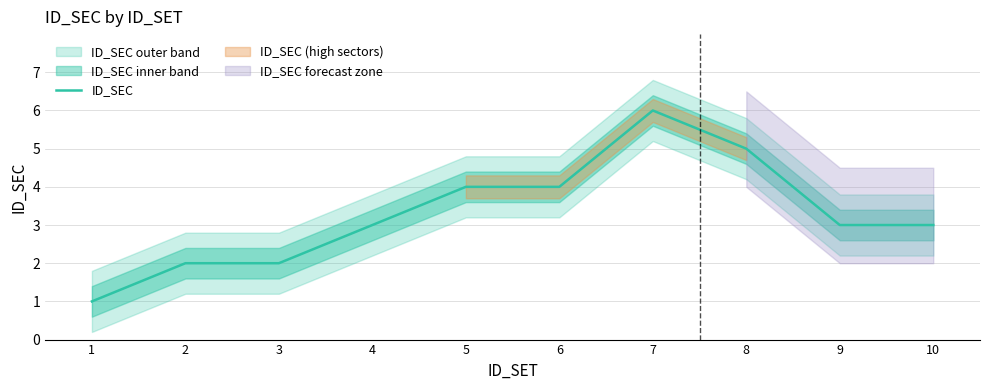

What is the value of the 9th point from the left?

3